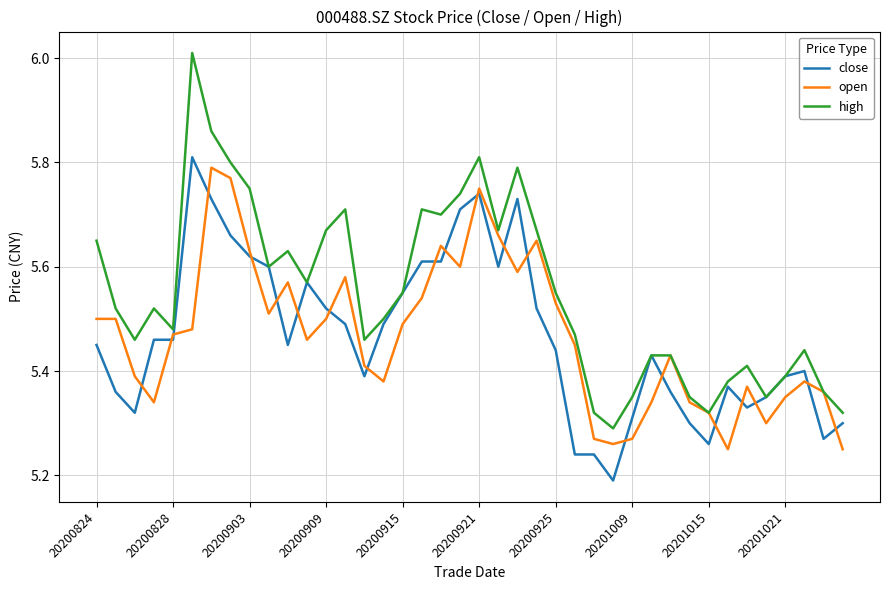

True or false: close and open intersect in this chart.

True